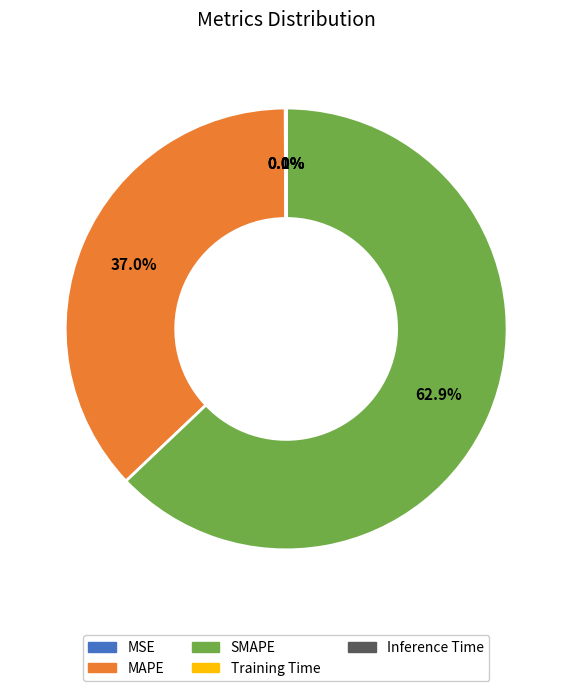

What portion of the pie excludes SMAPE?

37.1%